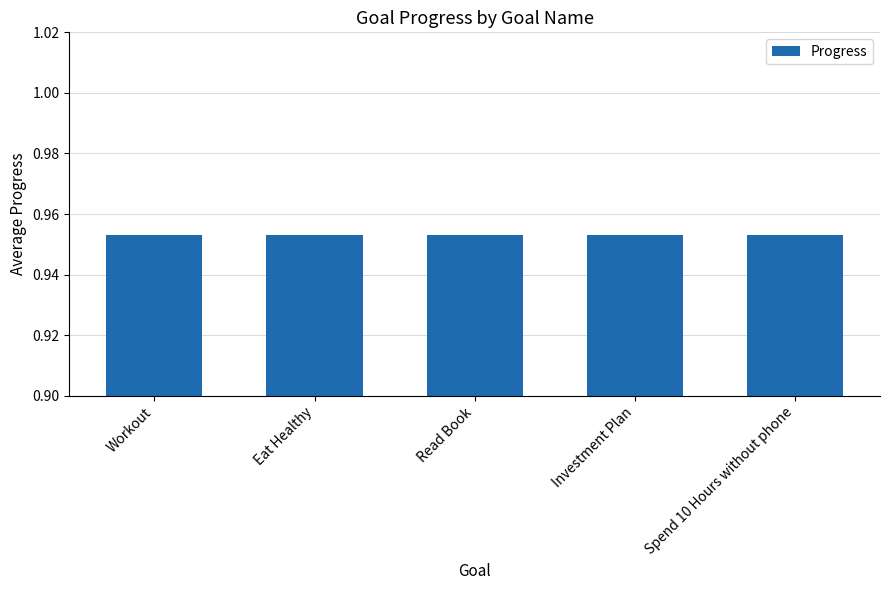

What is the average value?

1.0